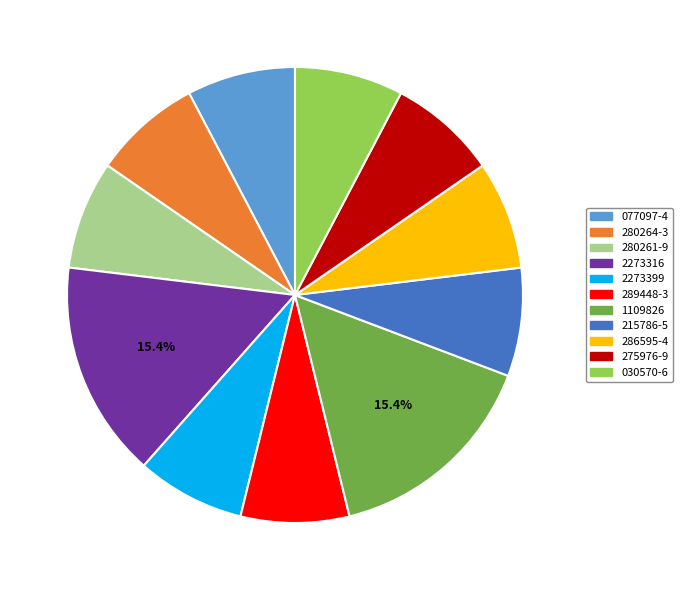

Does any single category account for the majority?

No